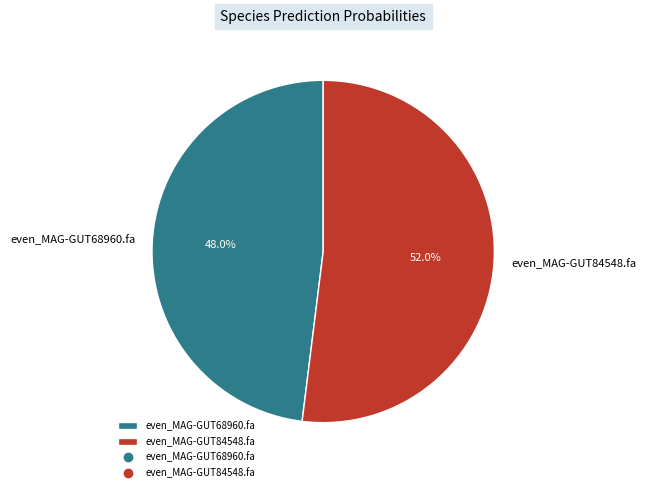

The even_MAG-GUT68960.fa slice represents 39% of the pie. True or false?

False